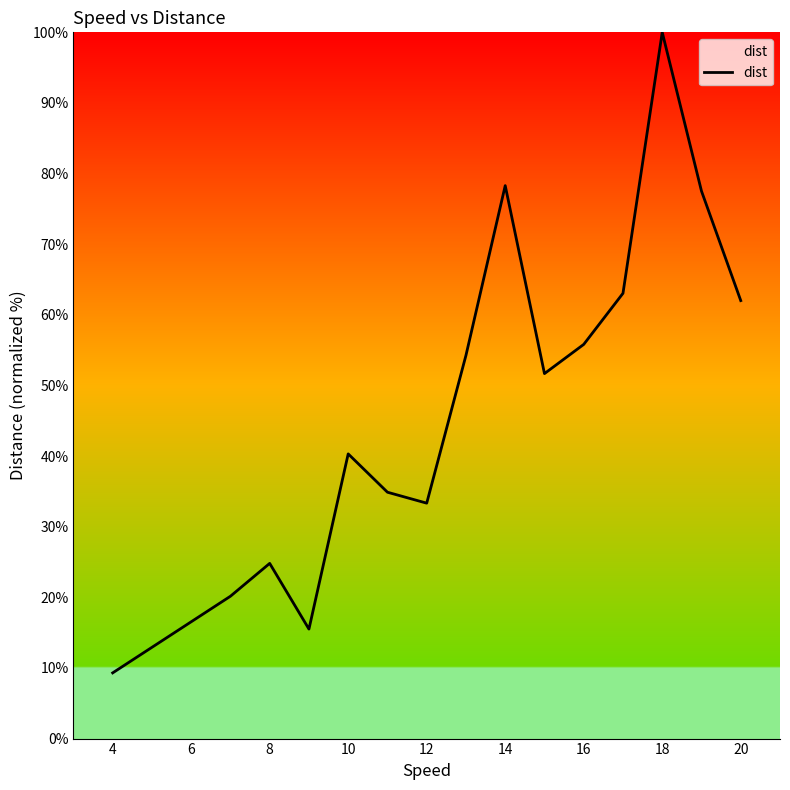

How many interior local valleys (lower than both neighbors) does the data have?

3